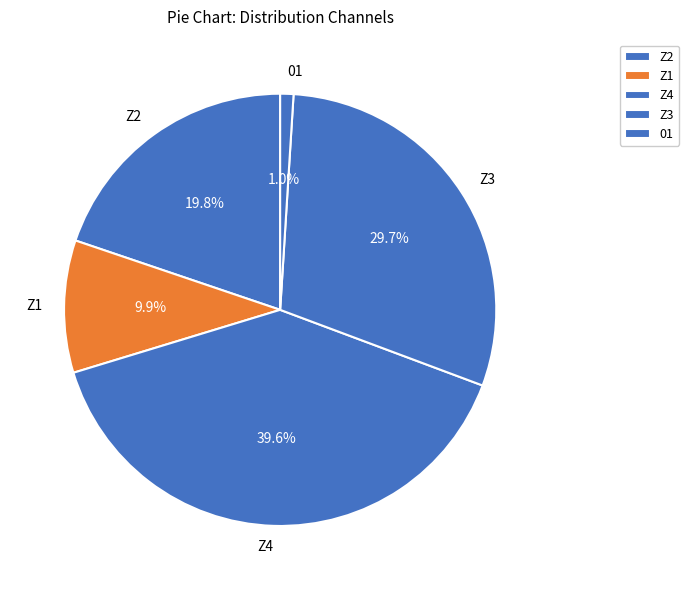

To the nearest percent, what is the difference between the largest and smallest slice percentages?

39%